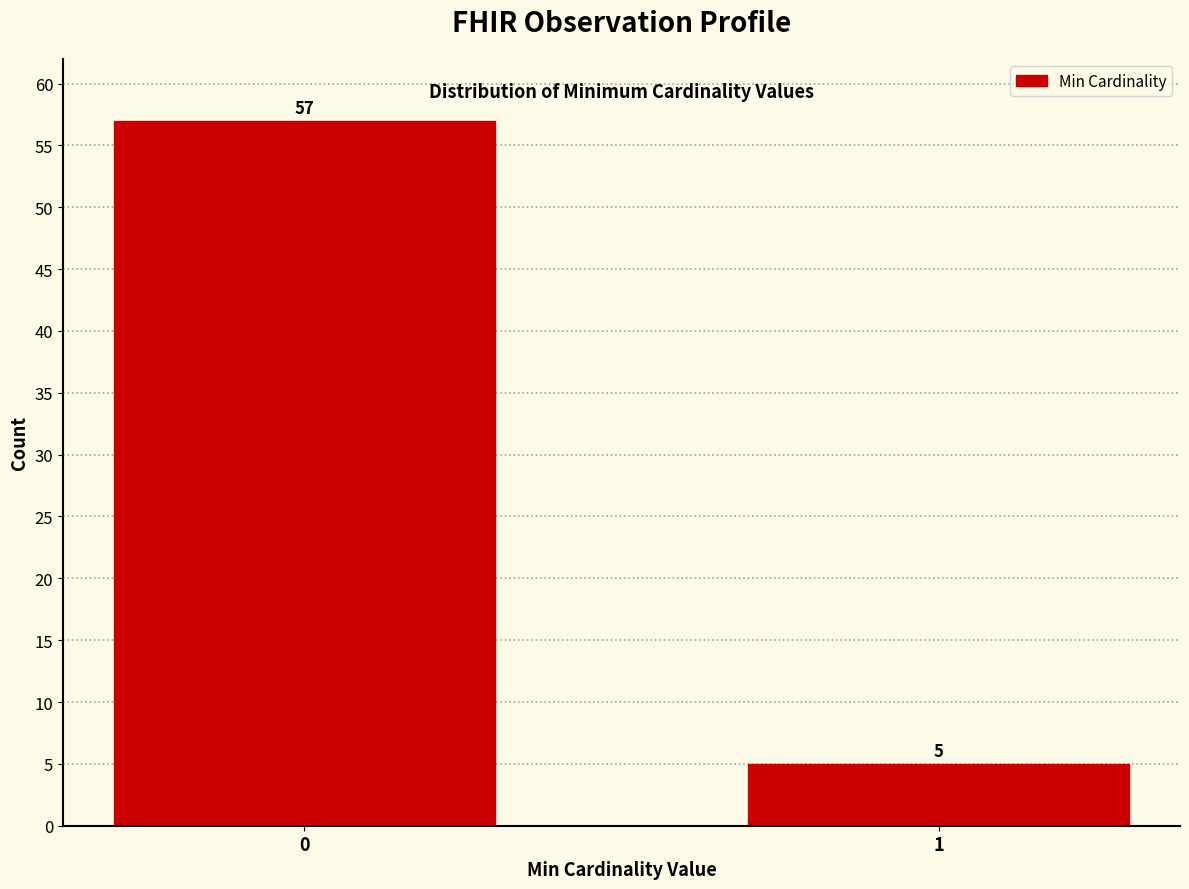

Reading left to right, list all the values displayed in this chart.

0=57	1=5